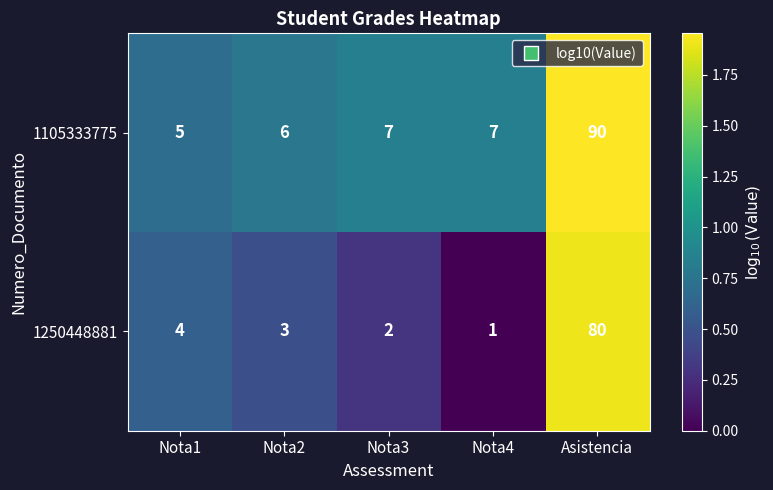

The 1105333775 series shows 7 at Nota3. True or false?

True